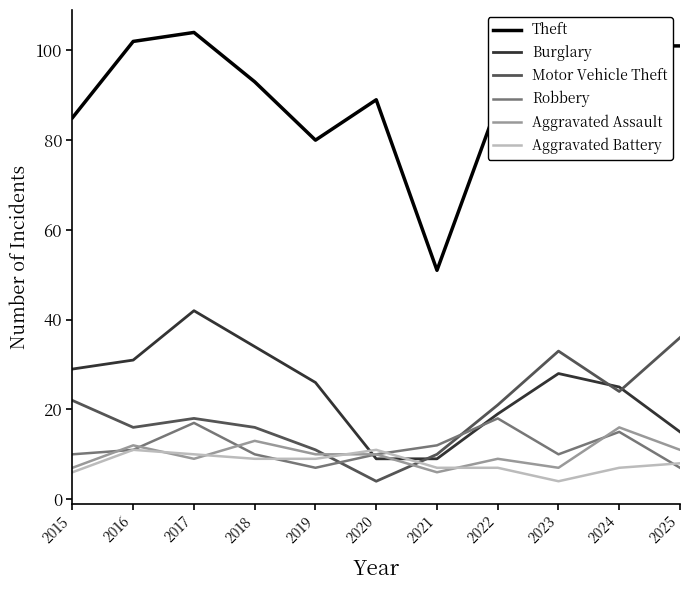

Reading left to right, list all the values displayed in this chart.

Theft: 85	102	104	93	80	89	51	88	88	101	101
Burglary: 29	31	42	34	26	9	9	19	28	25	15
Motor Vehicle Theft: 22	16	18	16	11	4	10	21	33	24	36
Robbery: 10	11	17	10	7	10	12	18	10	15	7
Aggravated Assault: 7	12	9	13	10	10	6	9	7	16	11
Aggravated Battery: 6	11	10	9	9	11	7	7	4	7	8